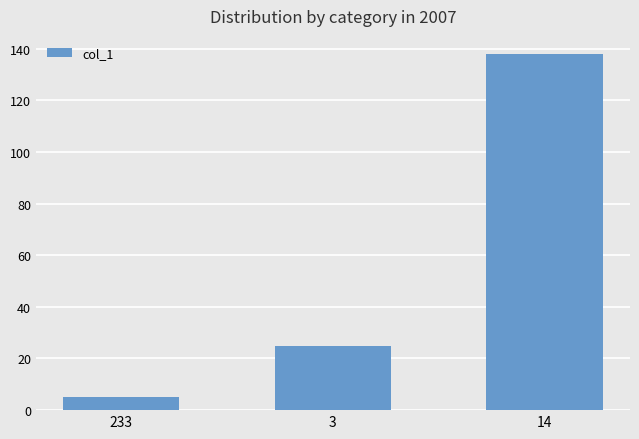

What position from the left is 233?

1